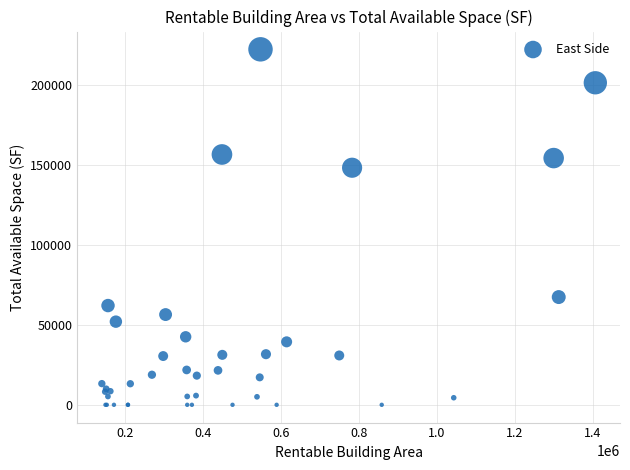

What Y value in the scatter plot is closest to 111010?

148068